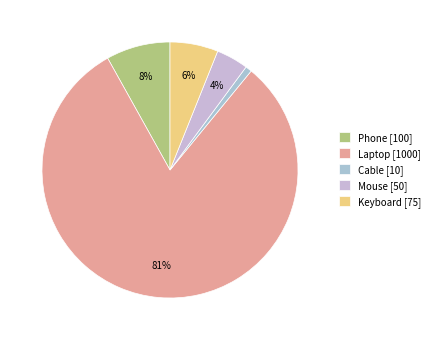

What is the change in value from Cable to Keyboard?

+65